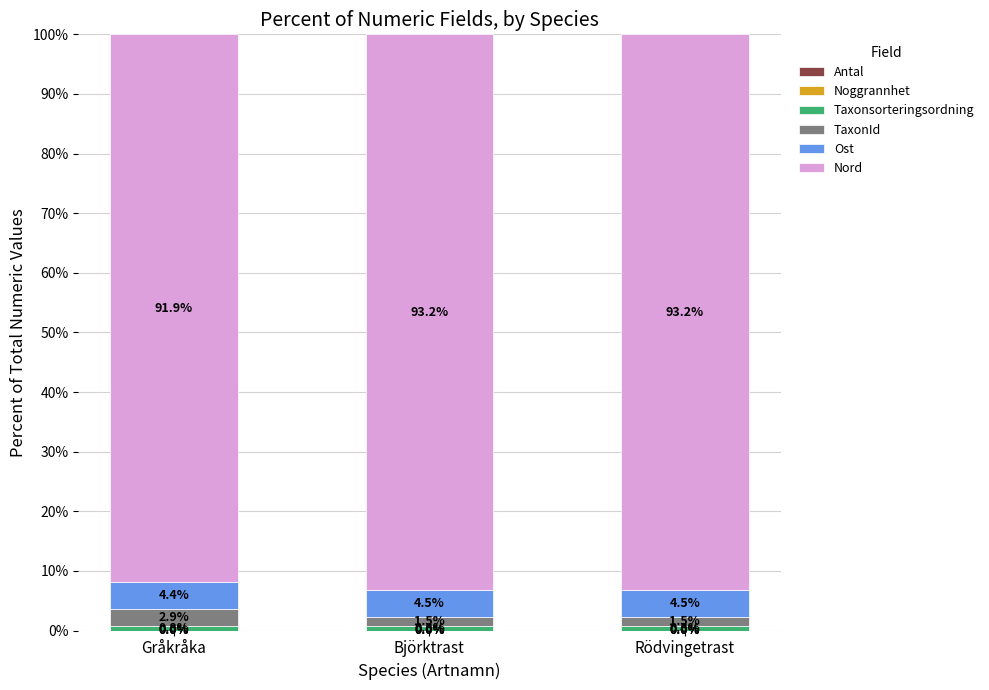

What is the total value across all series at Björktrast?

100.0